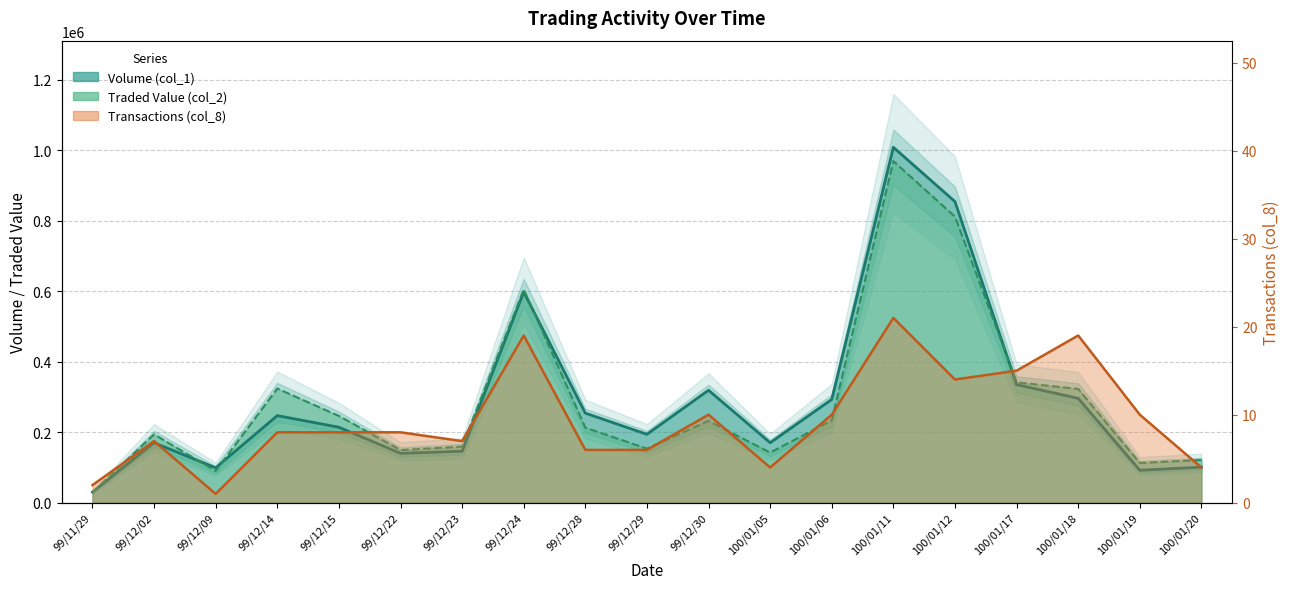

Between 99/11/29 and 99/12/02, which series saw the biggest shift?

Traded Value (col_2)